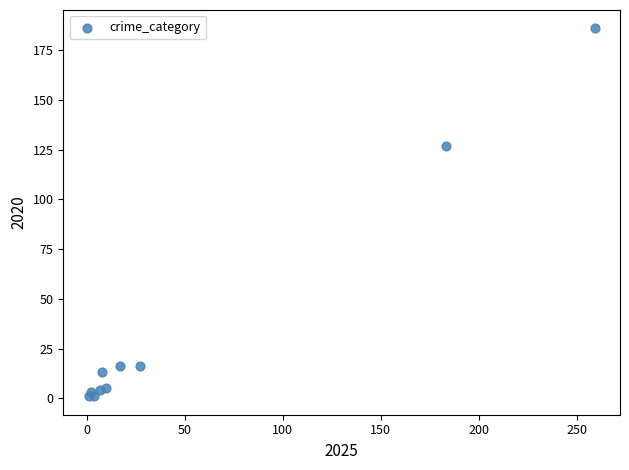

What Y value in the scatter plot is closest to 93?

127